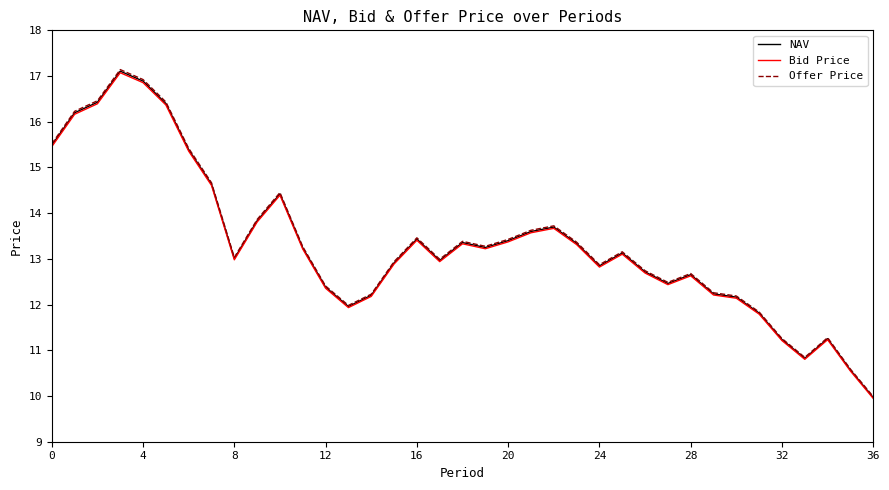

True or false: Bid Price and NAV cross at least once.

False